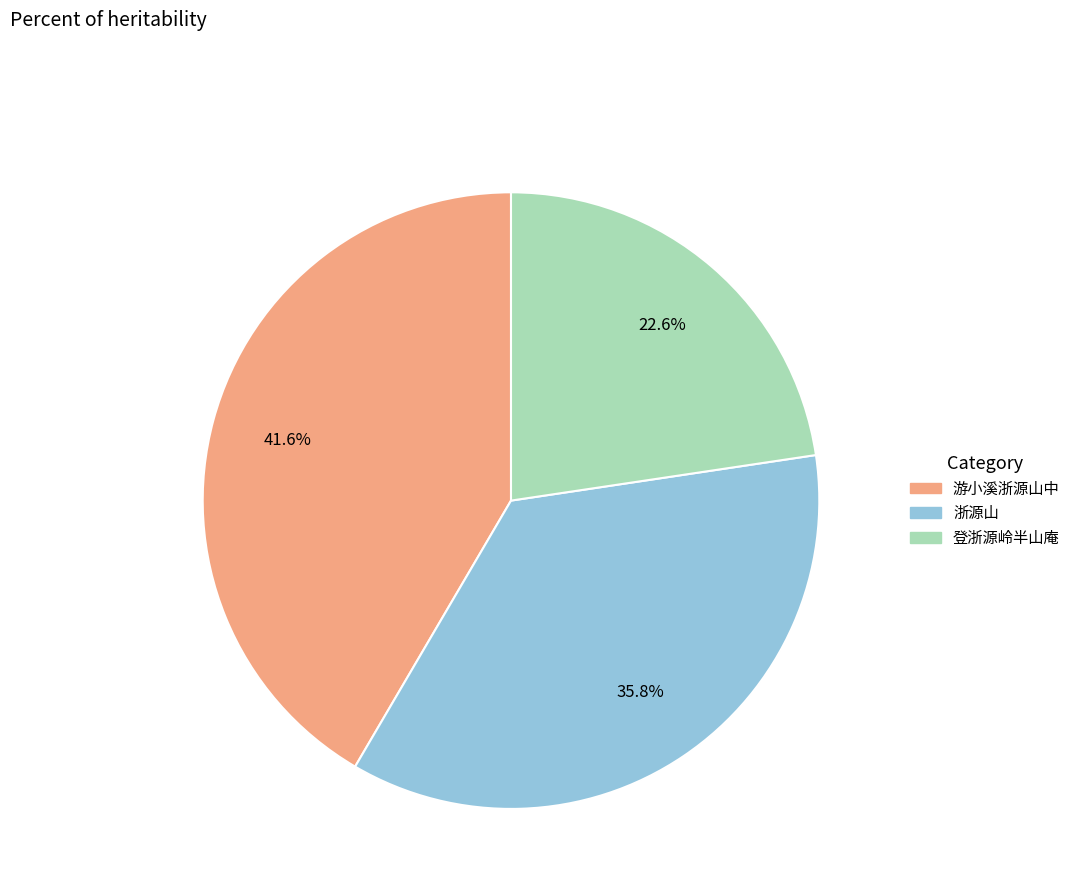

Combined, what portion of the pie is 游小溪浙源山中 and 浙源山?

77.4%